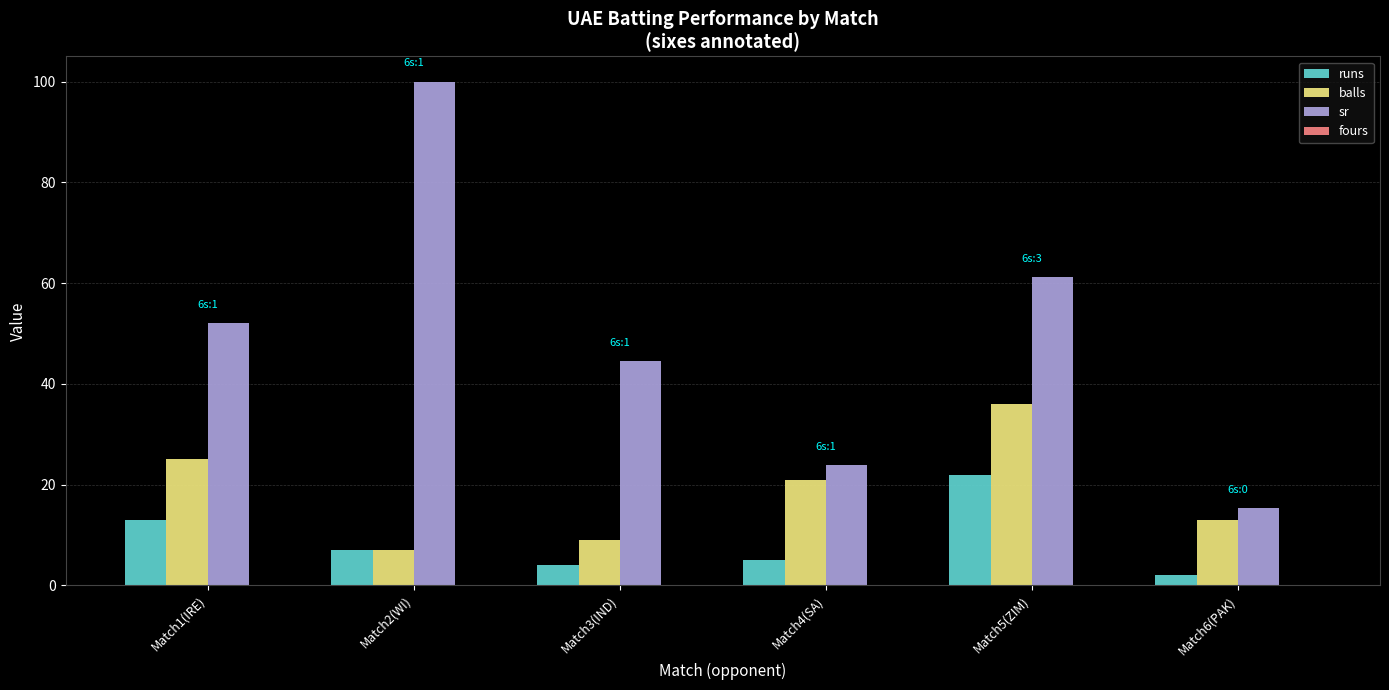

What is the label of the 2nd bar from the right?

Match5(ZIM)